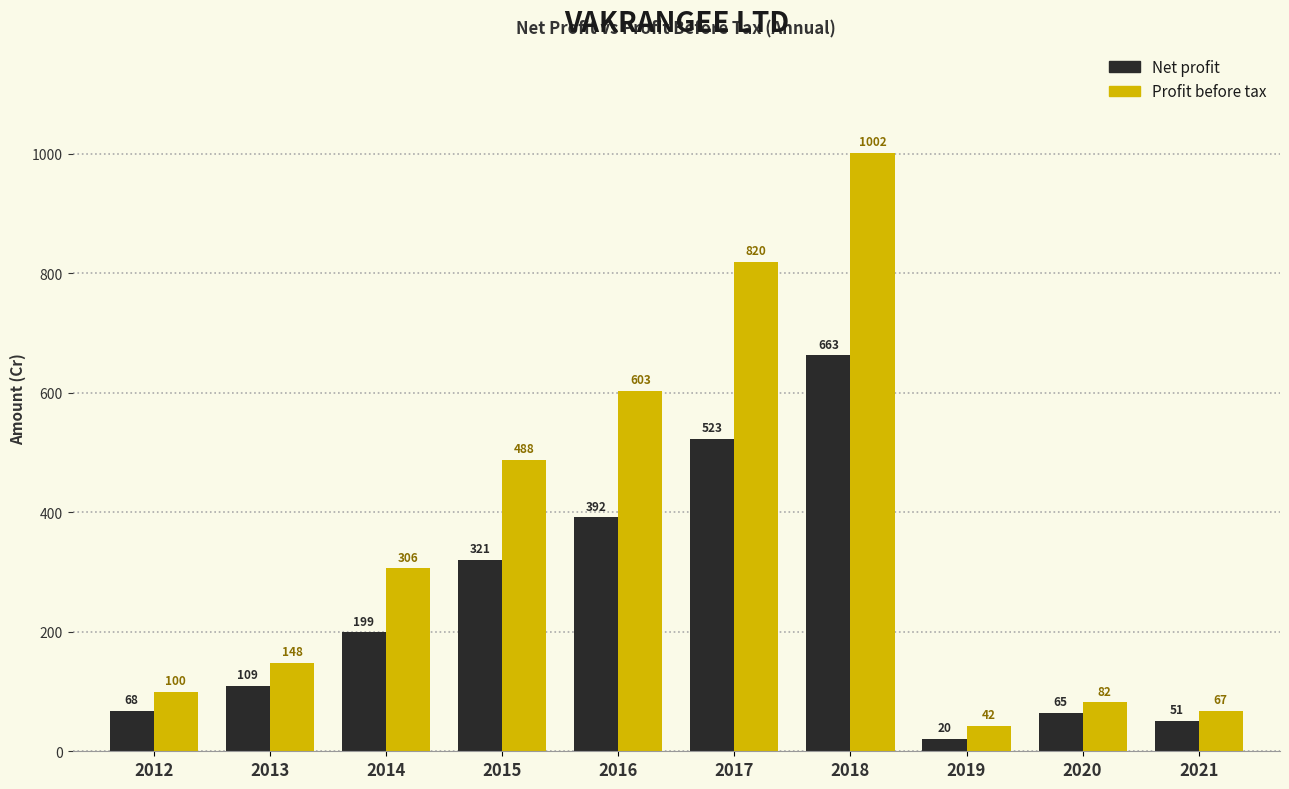

True or false: Net profit has a value of 248.8 at 2016.

False